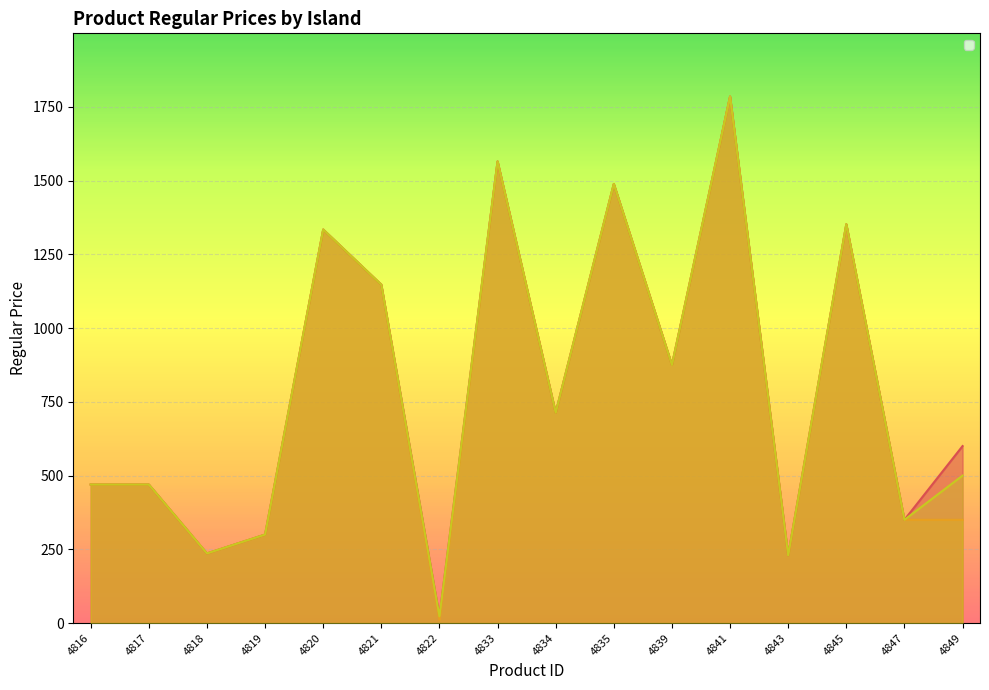

Which series has the largest total across all categories?

_la-digue_regular_price